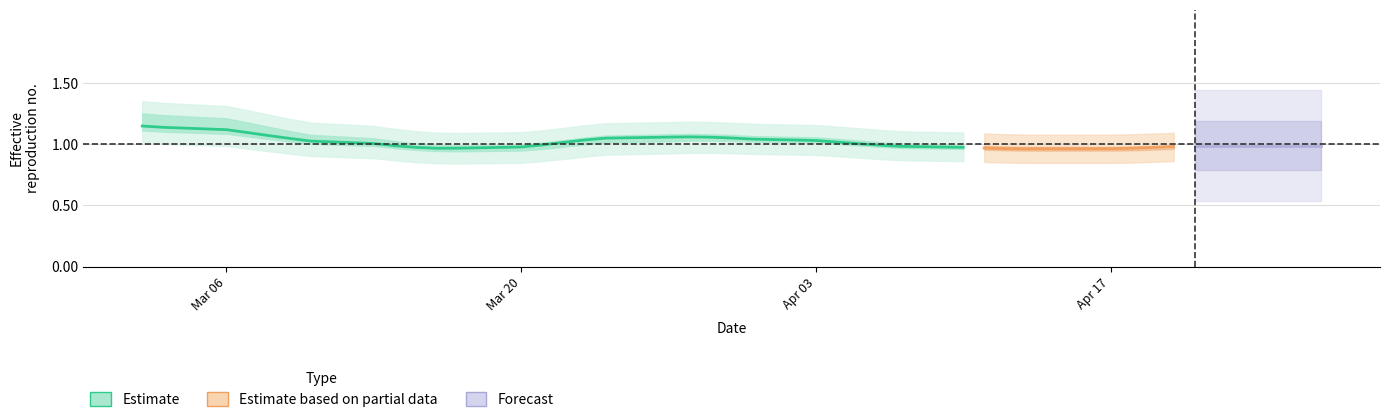

How many interior local valleys (lower than both neighbors) does the data have?

1